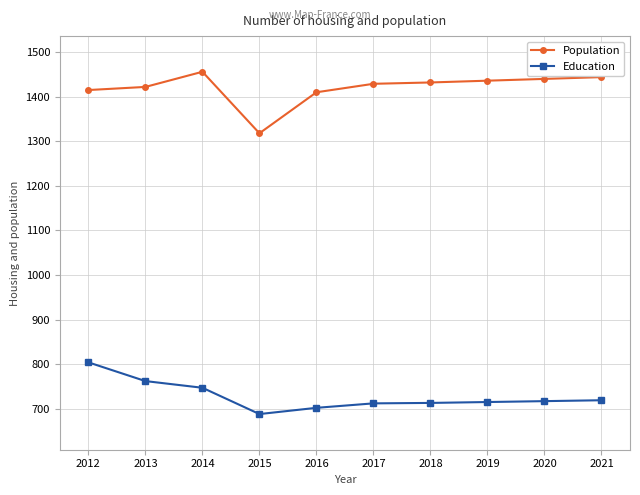

Does the chart have visible grid lines?

Yes